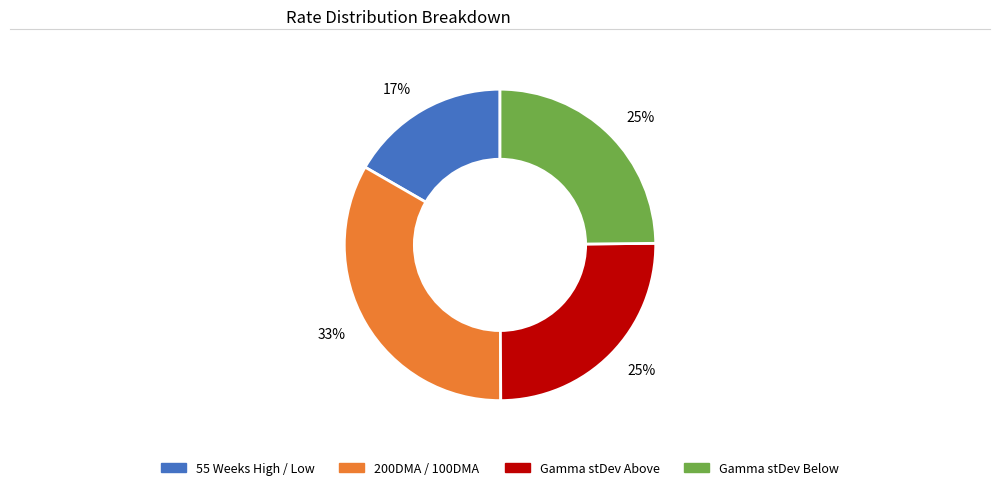

Is there a majority slice in this chart?

No